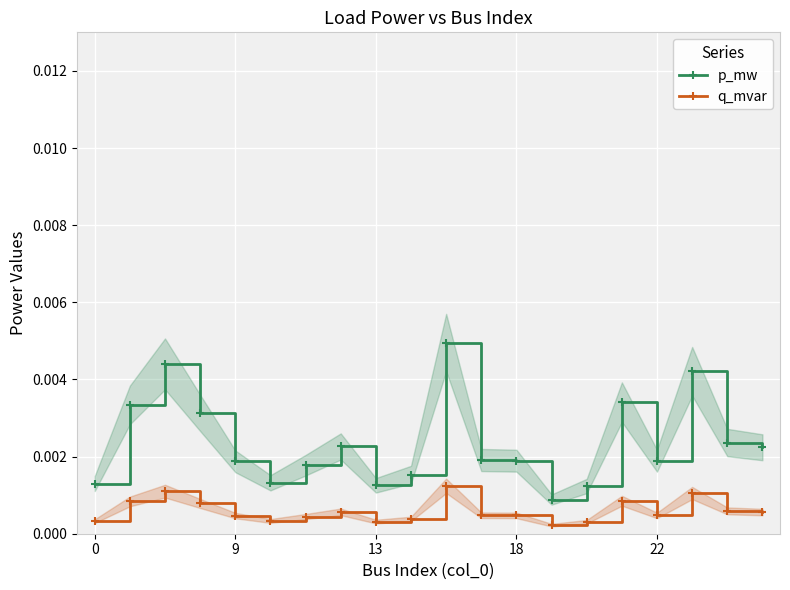

True or false: p_mw and q_mvar intersect in this chart.

False